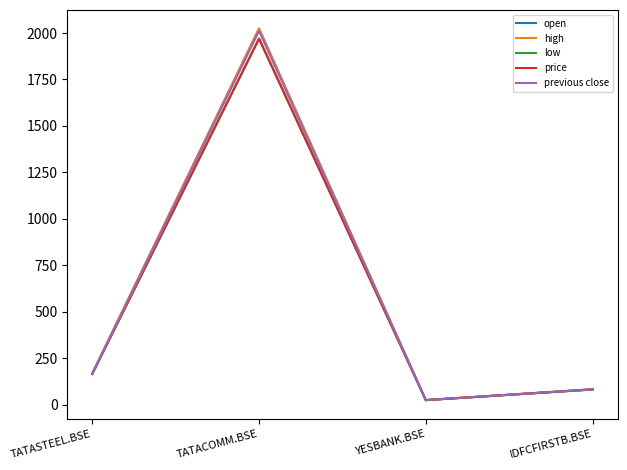

Is it true that open equals 83.3 at IDFCFIRSTB.BSE?

True